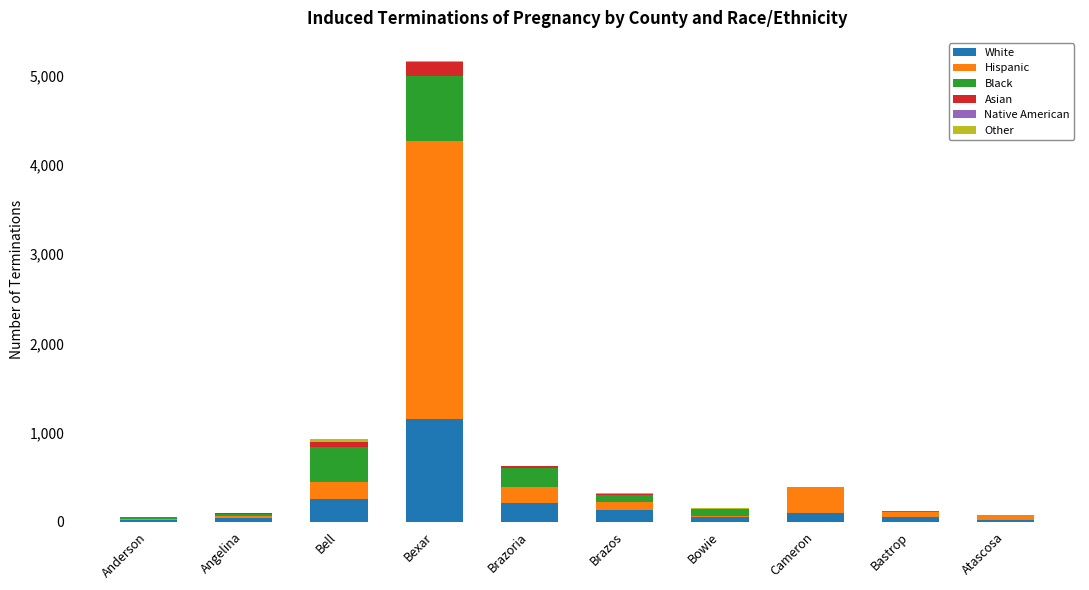

Does the chart contain stacked bars?

Yes